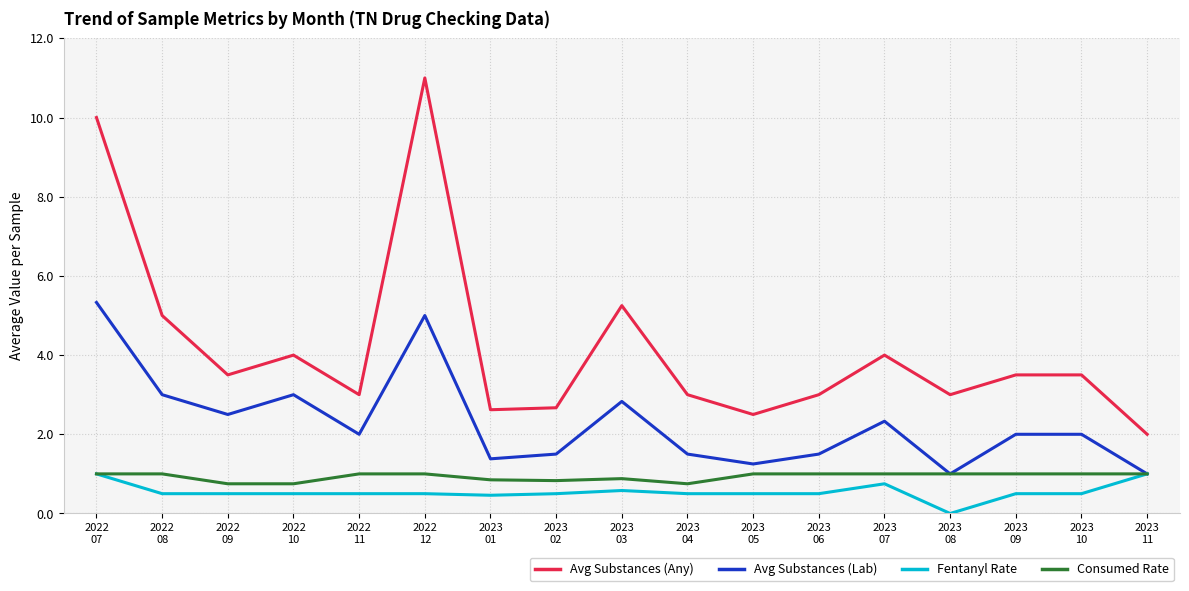

What is the minimum value for Avg Substances (Lab)?

1.0